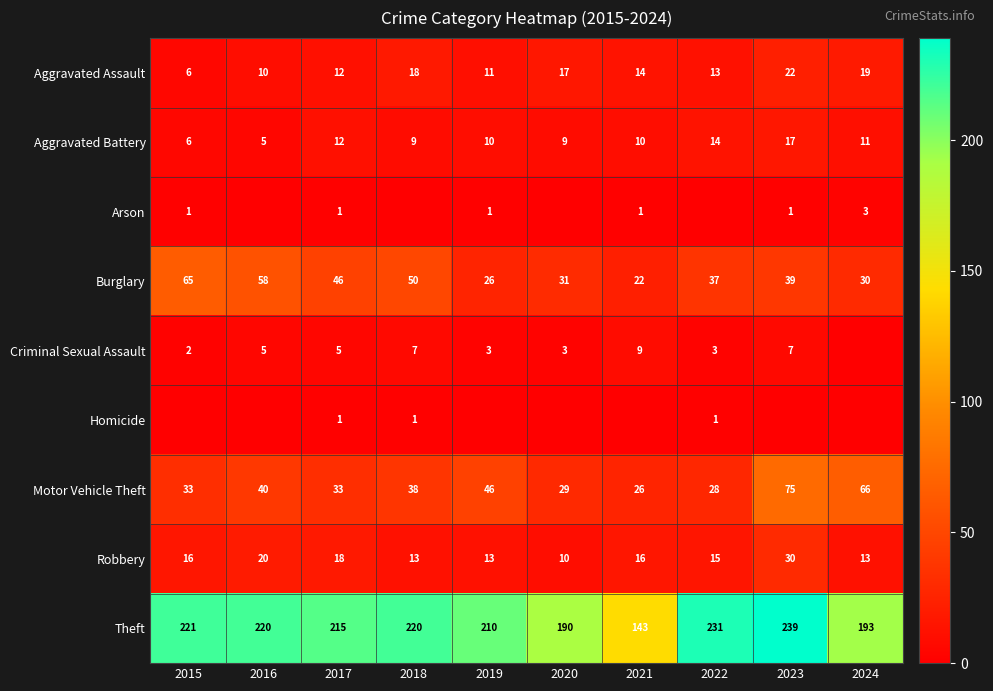

Where does the Motor Vehicle Theft series first go above 38?

2016